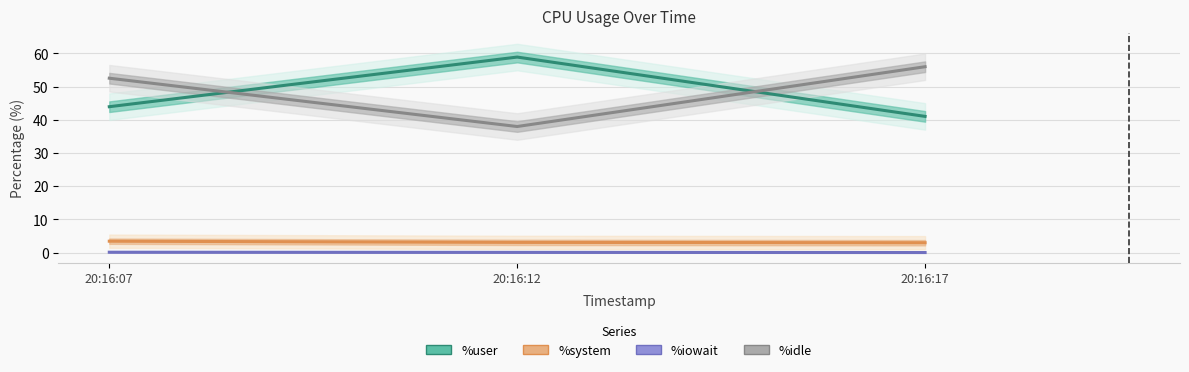

Which has a higher value, 20:16:12 or 20:16:07?

20:16:12